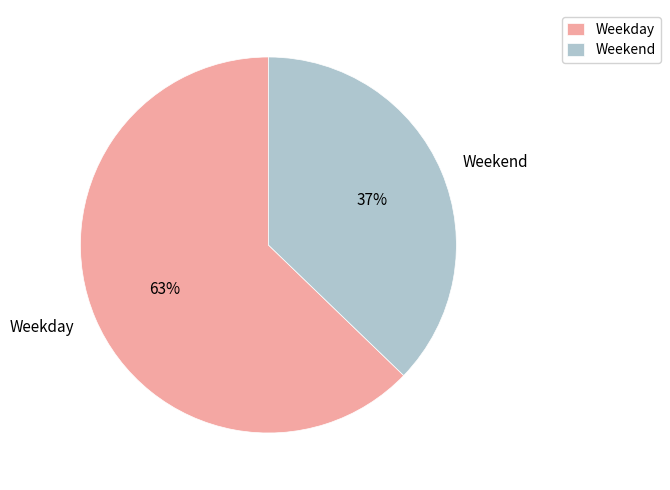

Which category has the smallest portion of the pie?

Weekend